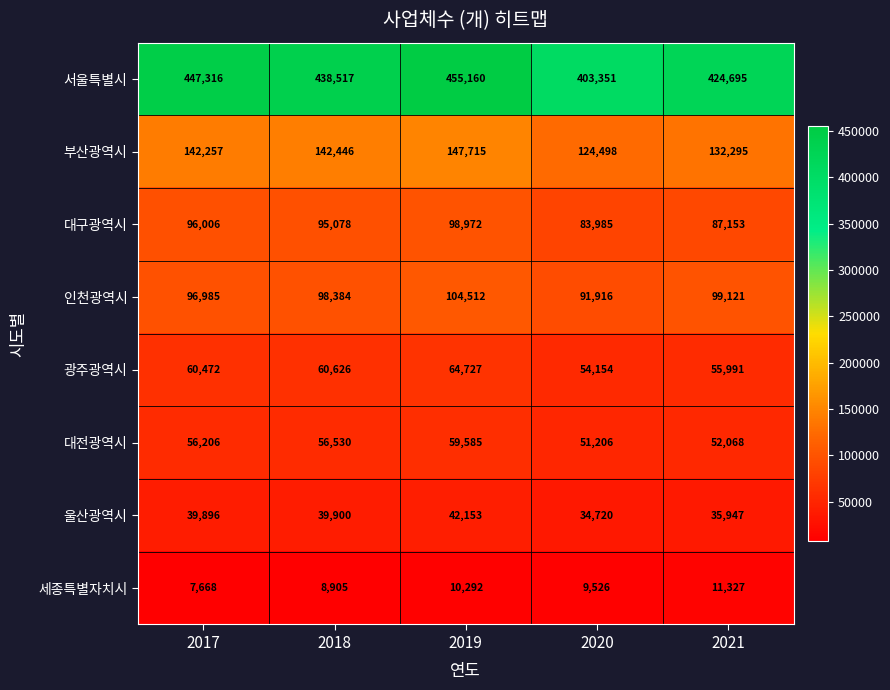

How many data points in 인천광역시 are less than 98384?

2